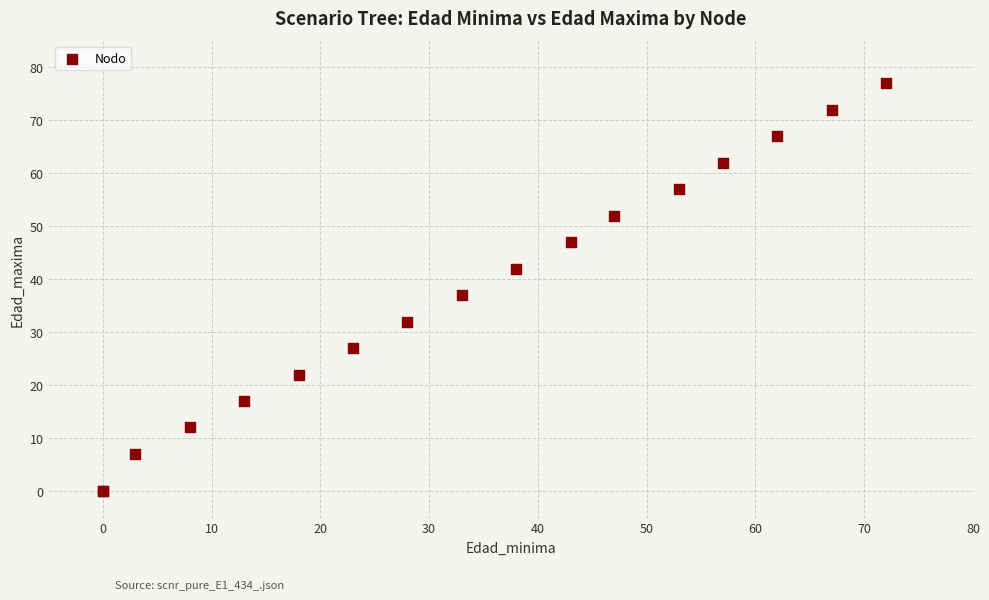

What Y value in the scatter plot is closest to 38?

37